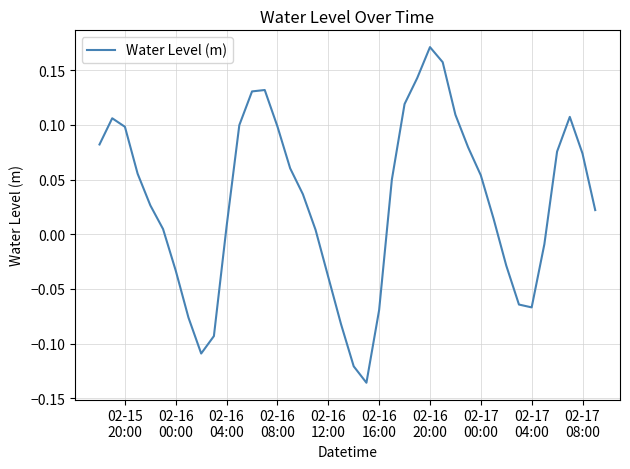

What is the difference between the maximum and minimum values?

0.3